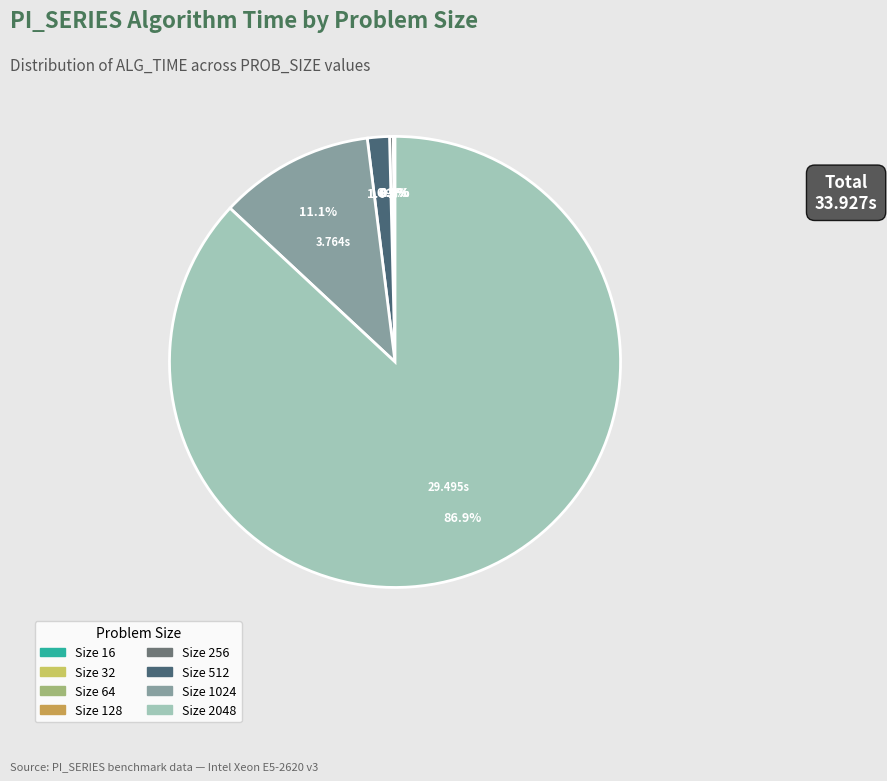

Is there a majority slice in this chart?

Yes